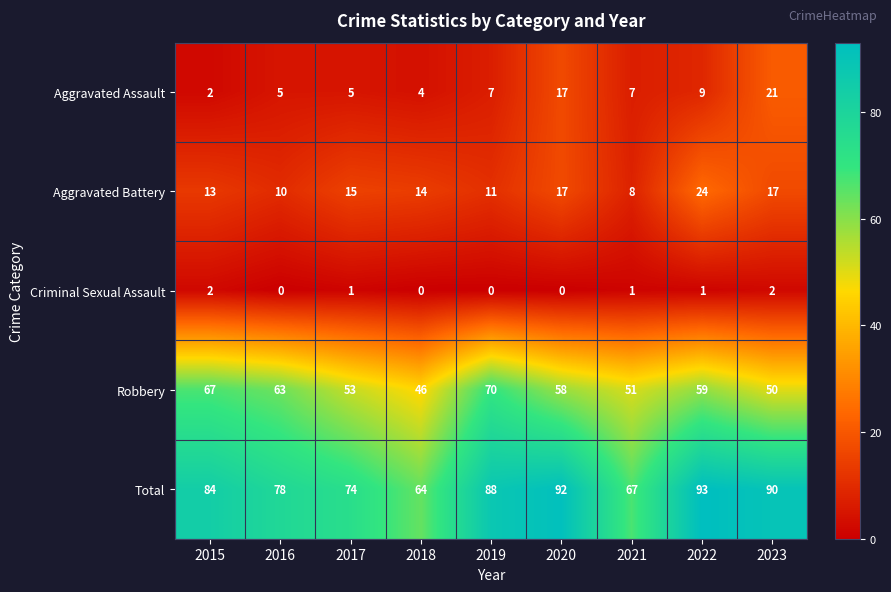

Which series changed the most between 2016 and 2023?

Aggravated Assault